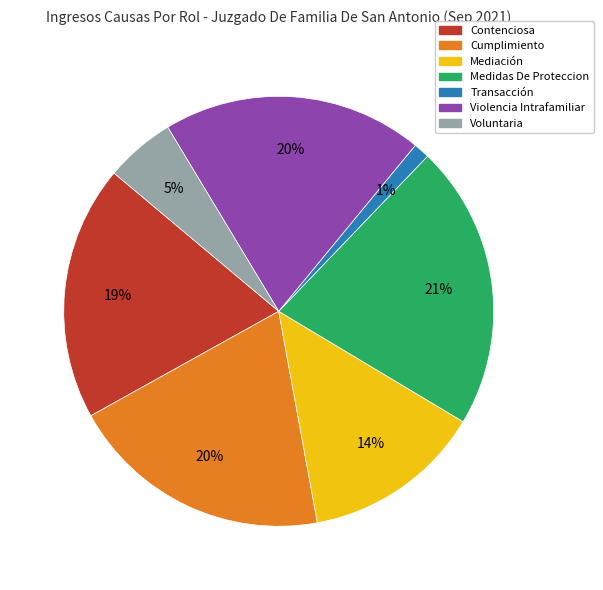

To the nearest percent, what percentage of the pie is Cumplimiento?

20%